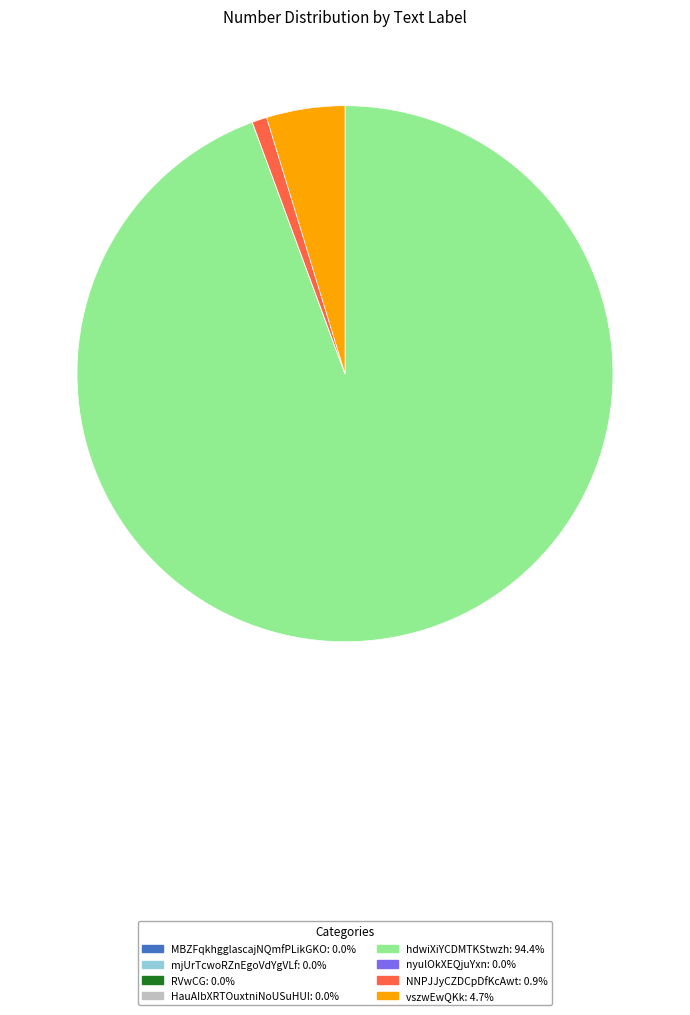

Does any single category account for the majority?

Yes